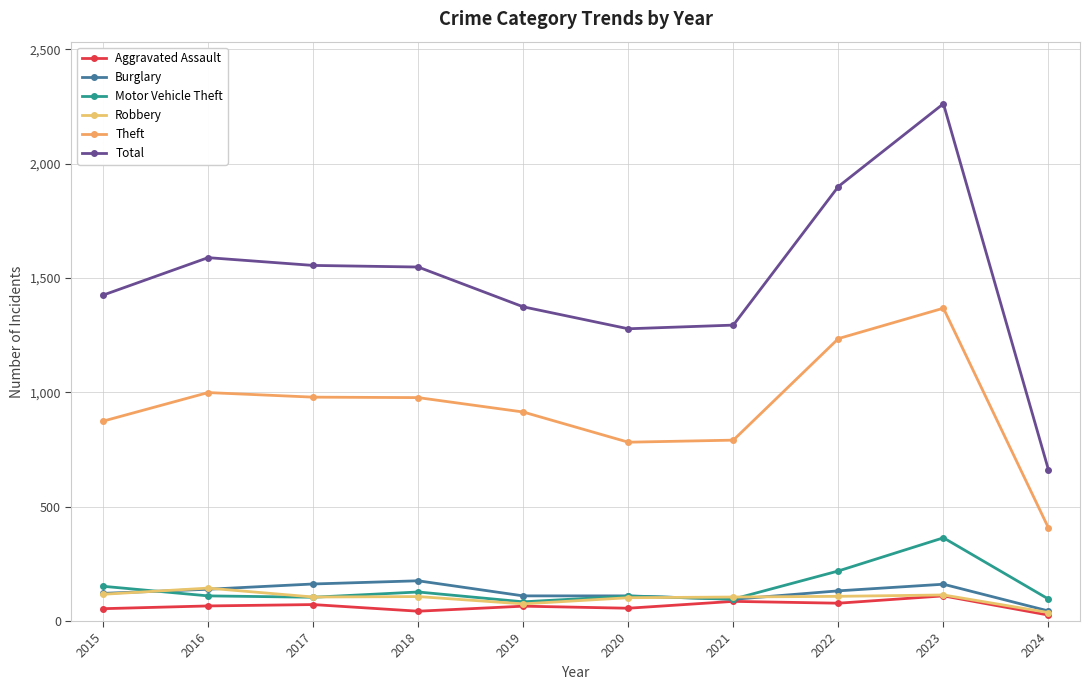

Which category has the highest value in the Motor Vehicle Theft series?

2023